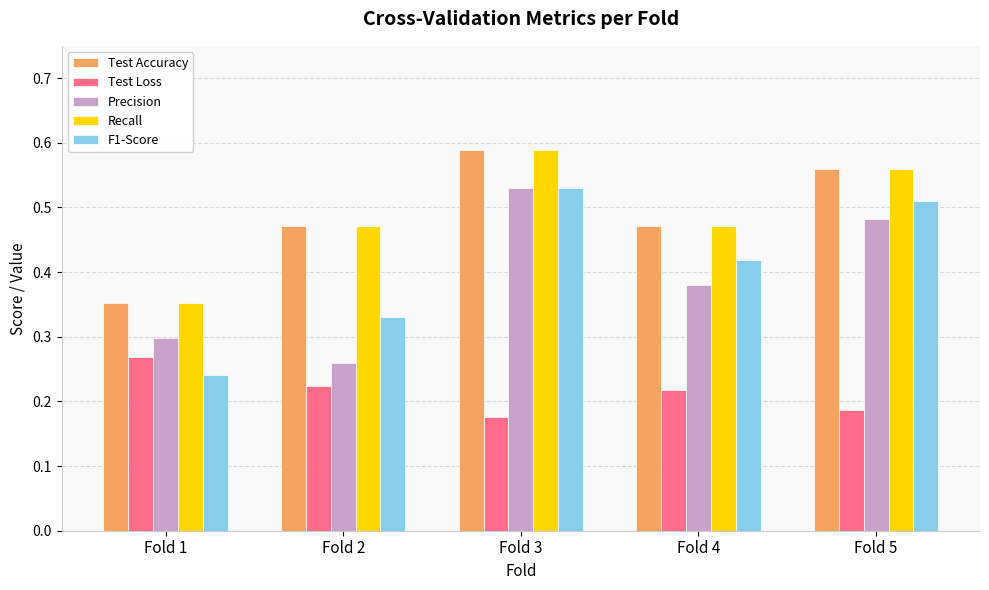

List the labels in order of F1-Score value, smallest first.

Fold 1, Fold 2, Fold 4, Fold 5, Fold 3